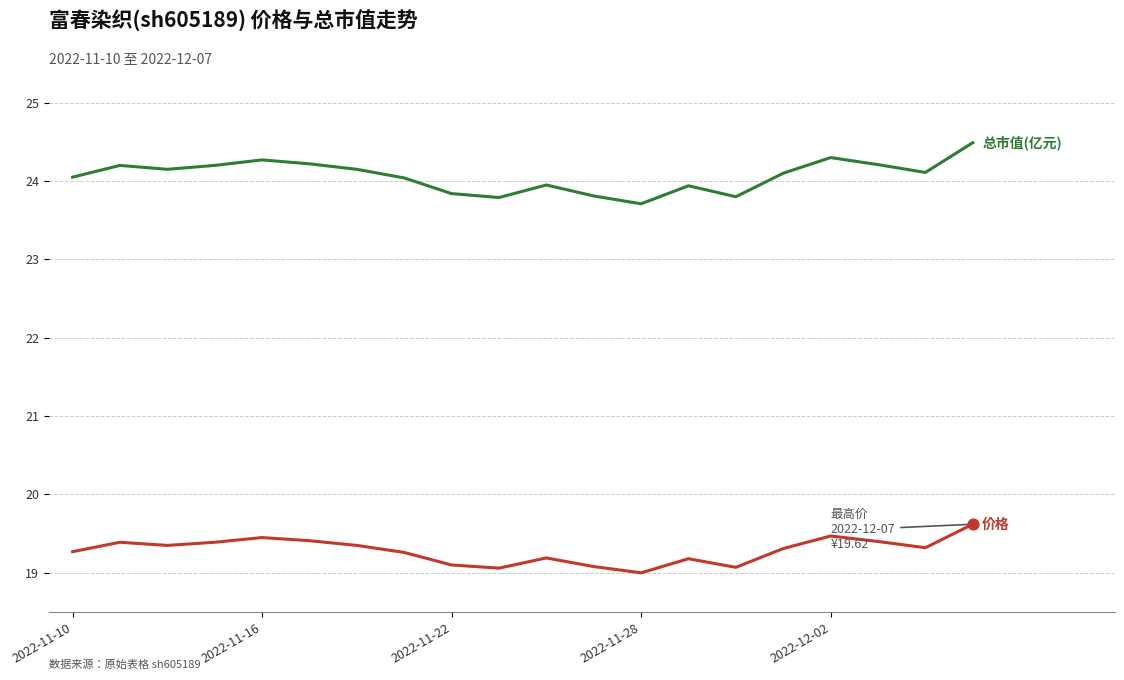

What is the smallest value displayed?

19.0